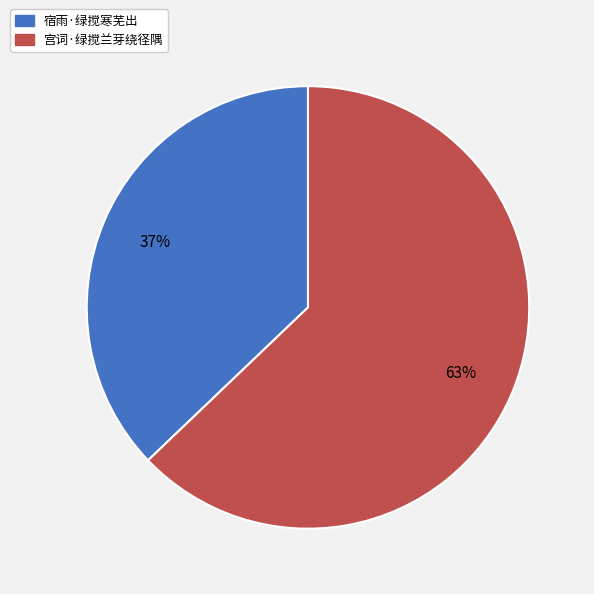

Combined, do 宫词·绿搅兰芽绕径隅 and 宿雨·绿搅寒芜出 account for over 50%?

Yes